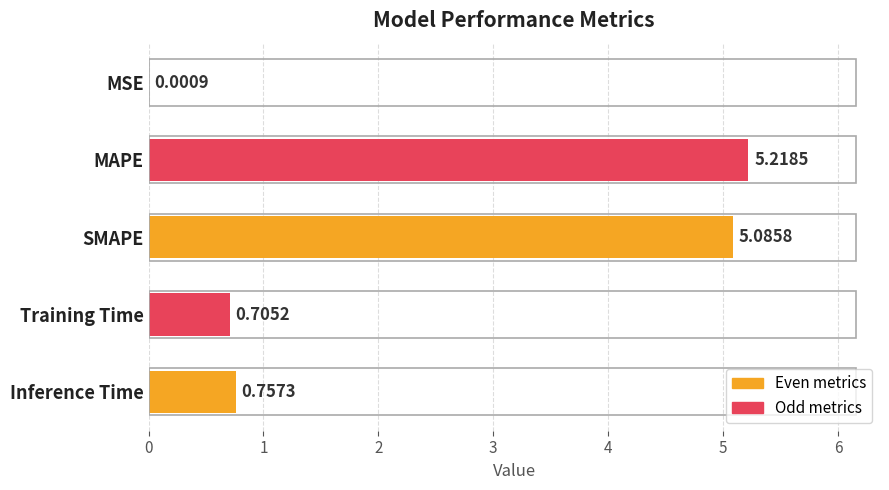

What is the sum of all values?

11.8